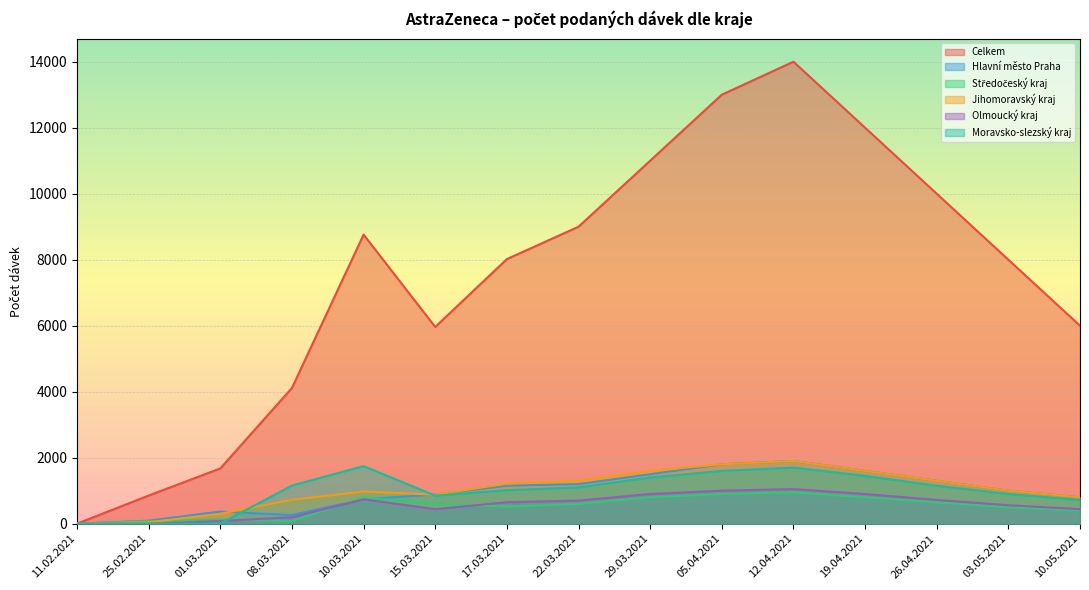

Which series ends up on top after the final intersection of Středočeský kraj and Olmoucký kraj?

Olmoucký kraj